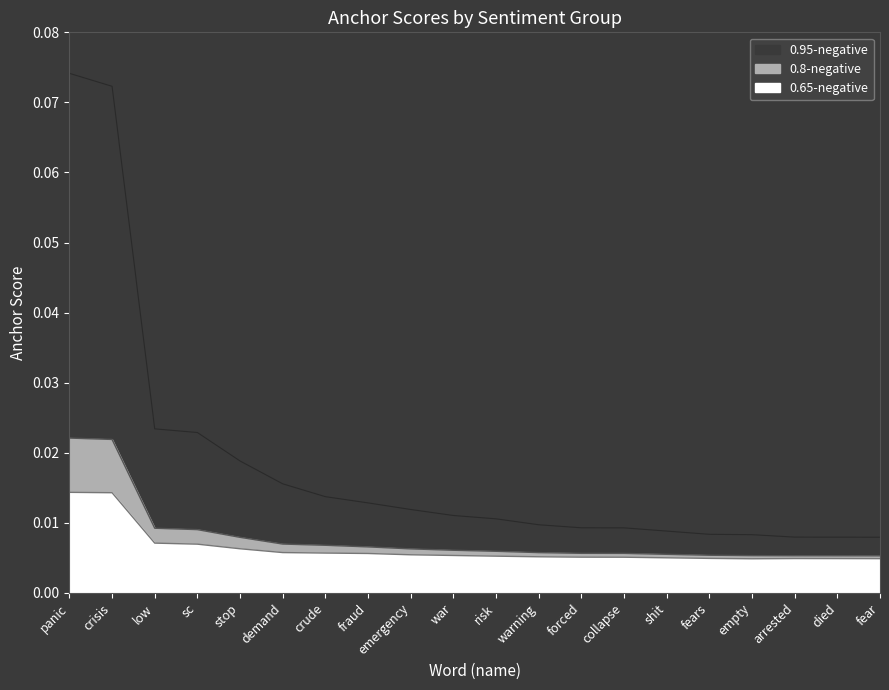

Reading right to left, transcribe all the data shown in this chart.

fear=0.0	died=0.0	arrested=0.0	empty=0.0	fears=0.0	shit=0.0	collapse=0.0	forced=0.0	warning=0.0	risk=0.0	war=0.0	emergency=0.0	fraud=0.0	crude=0.0	demand=0.0	stop=0.0	sc=0.0	low=0.0	crisis=0.1	panic=0.1